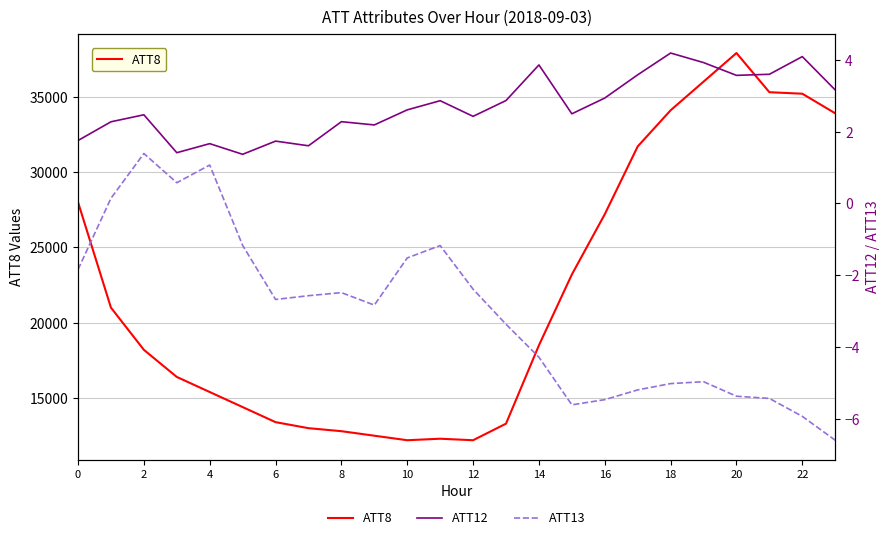

What is the difference between the maximum and minimum values in the ATT13 series?

8.0